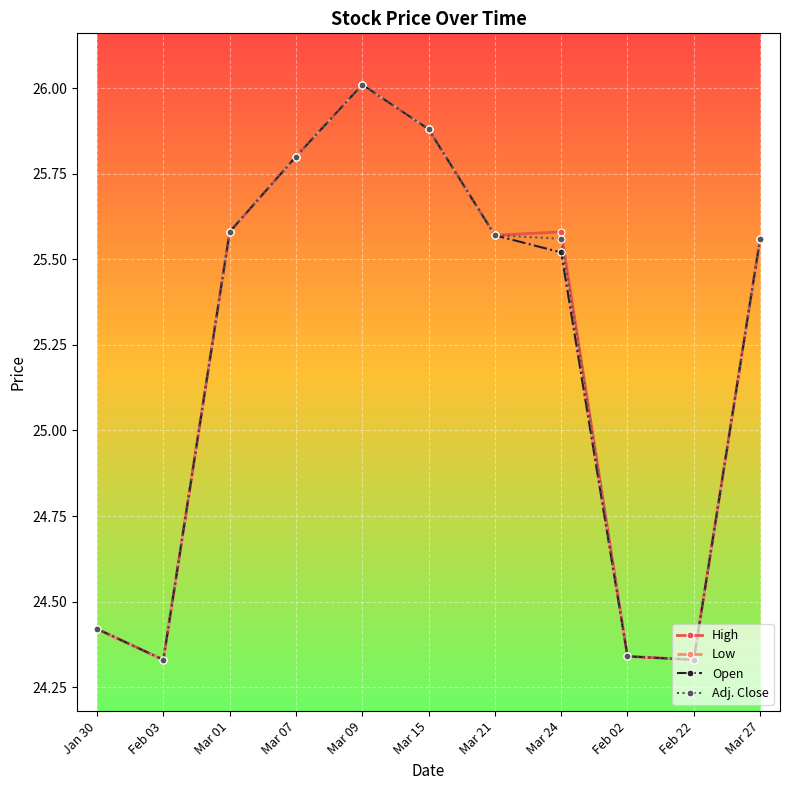

How many interior local peaks does the Low series have?

1